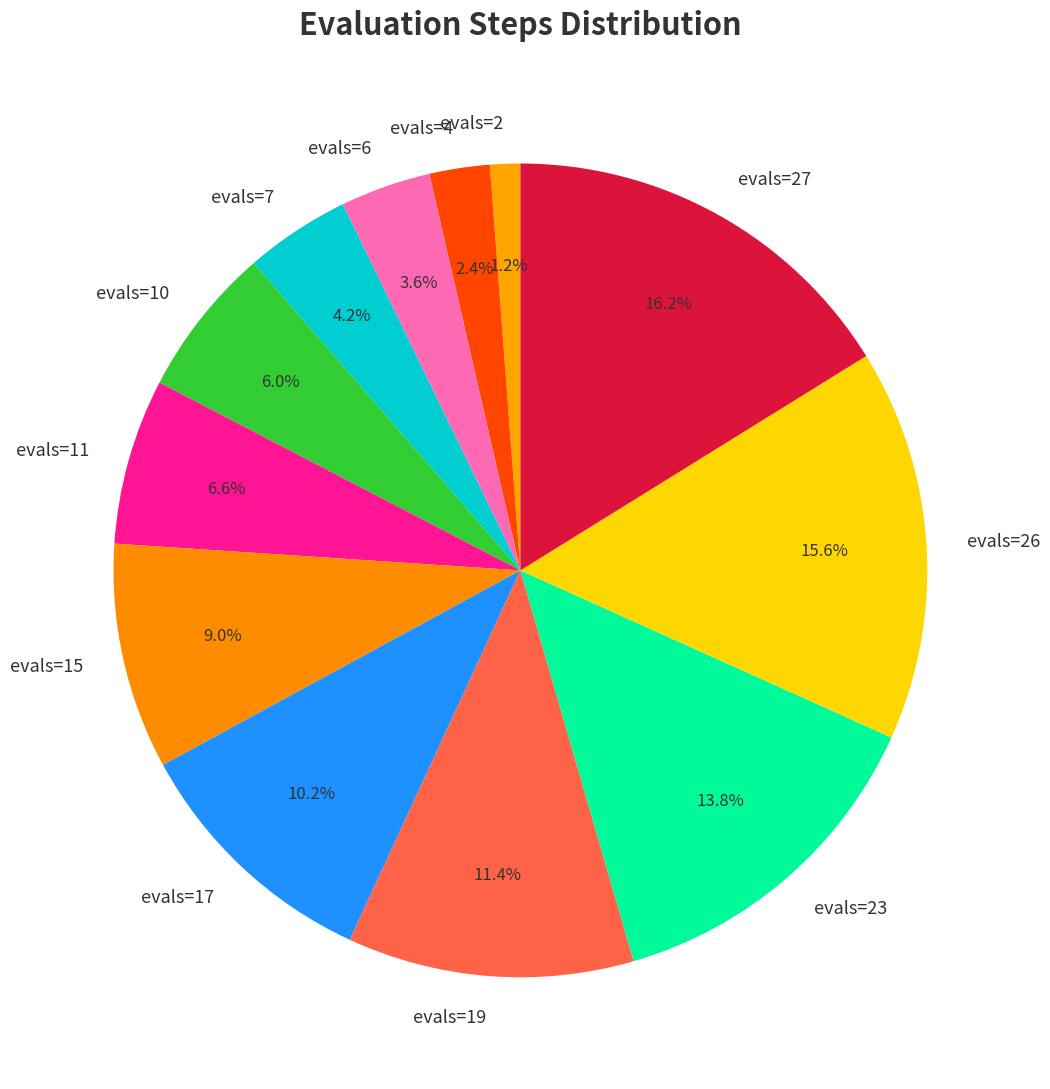

Rank the categories by value from lowest to highest.

evals=2, evals=4, evals=6, evals=7, evals=10, evals=11, evals=15, evals=17, evals=19, evals=23, evals=26, evals=27